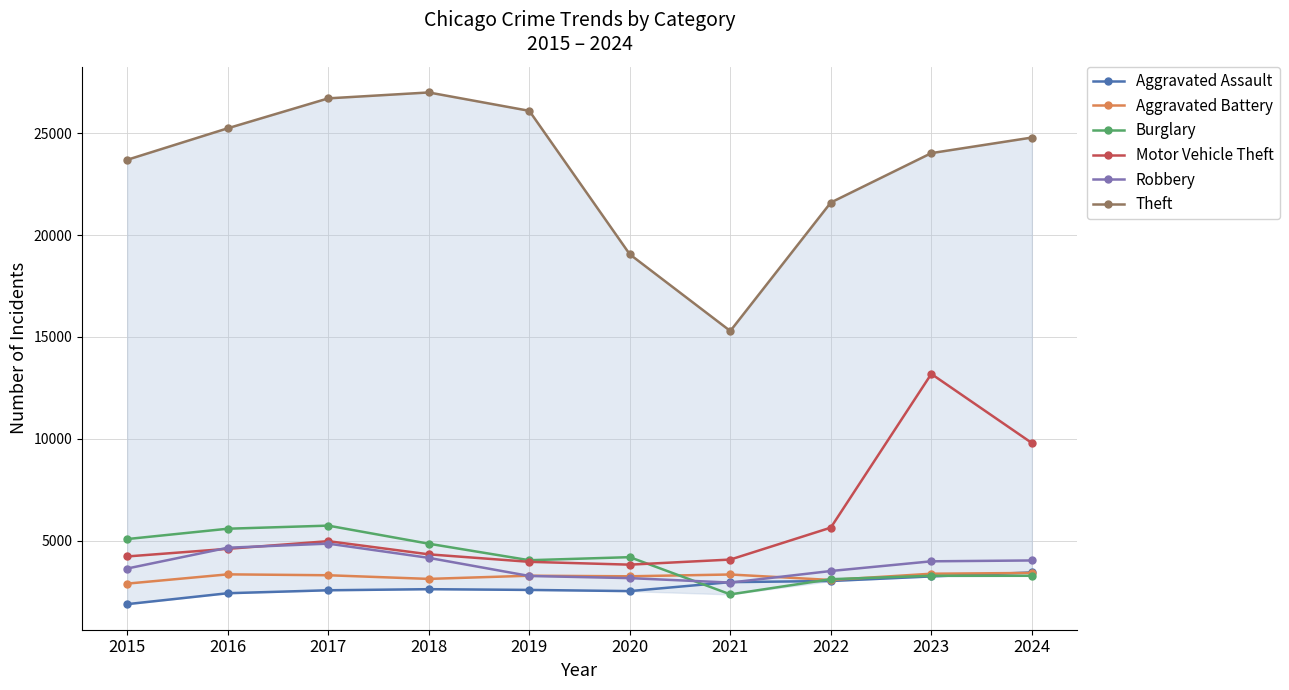

How many distinct data groups are displayed?

6